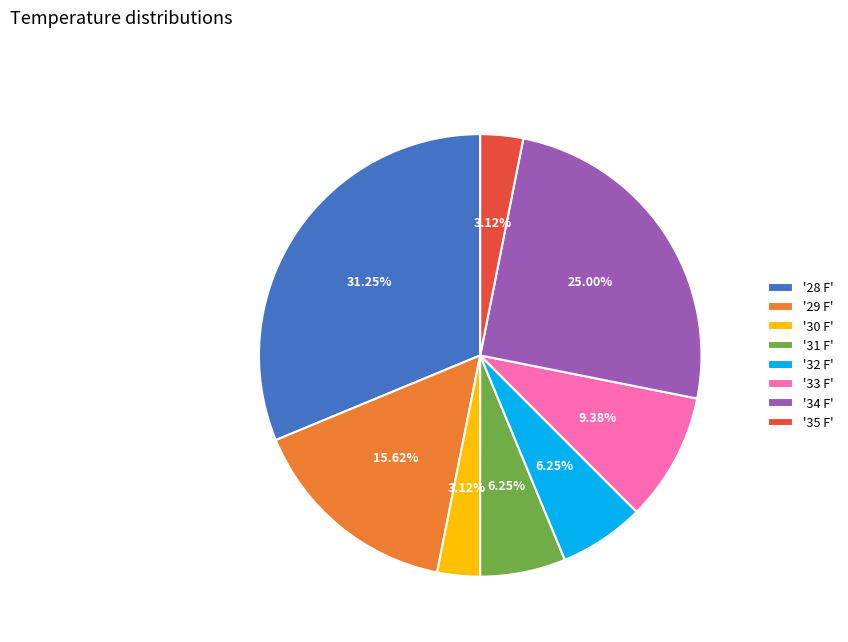

Which slice is the largest?

'28 F'